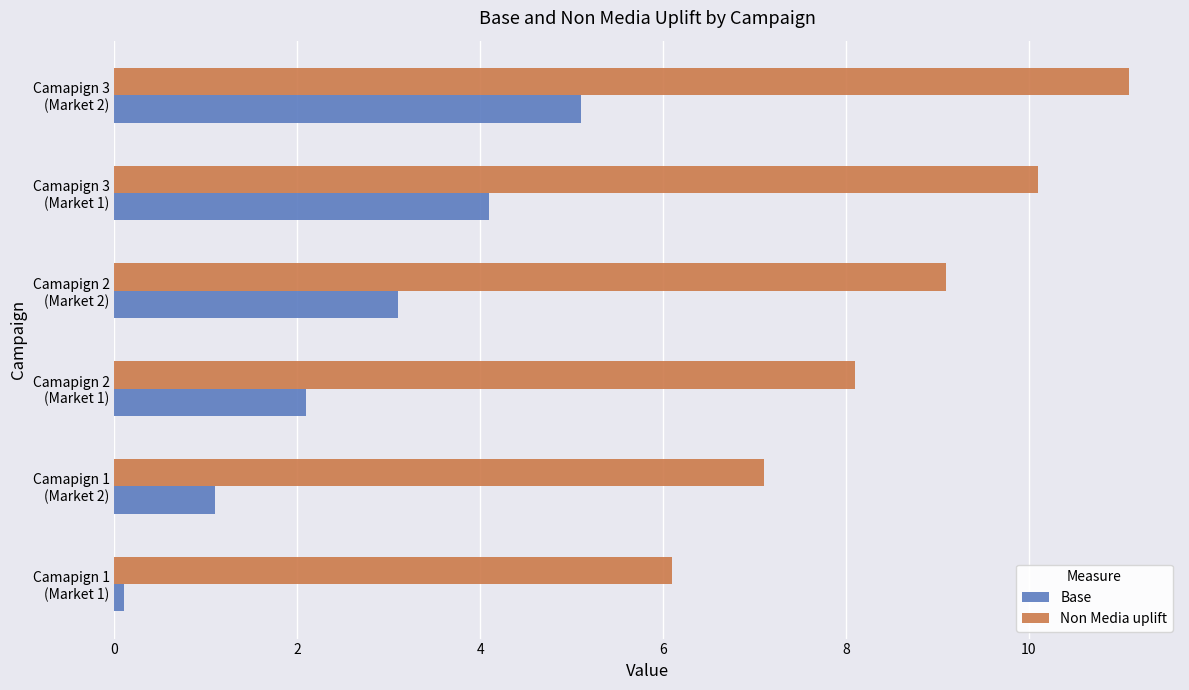

What is the difference between the maximum and minimum values in the Base series?

5.0